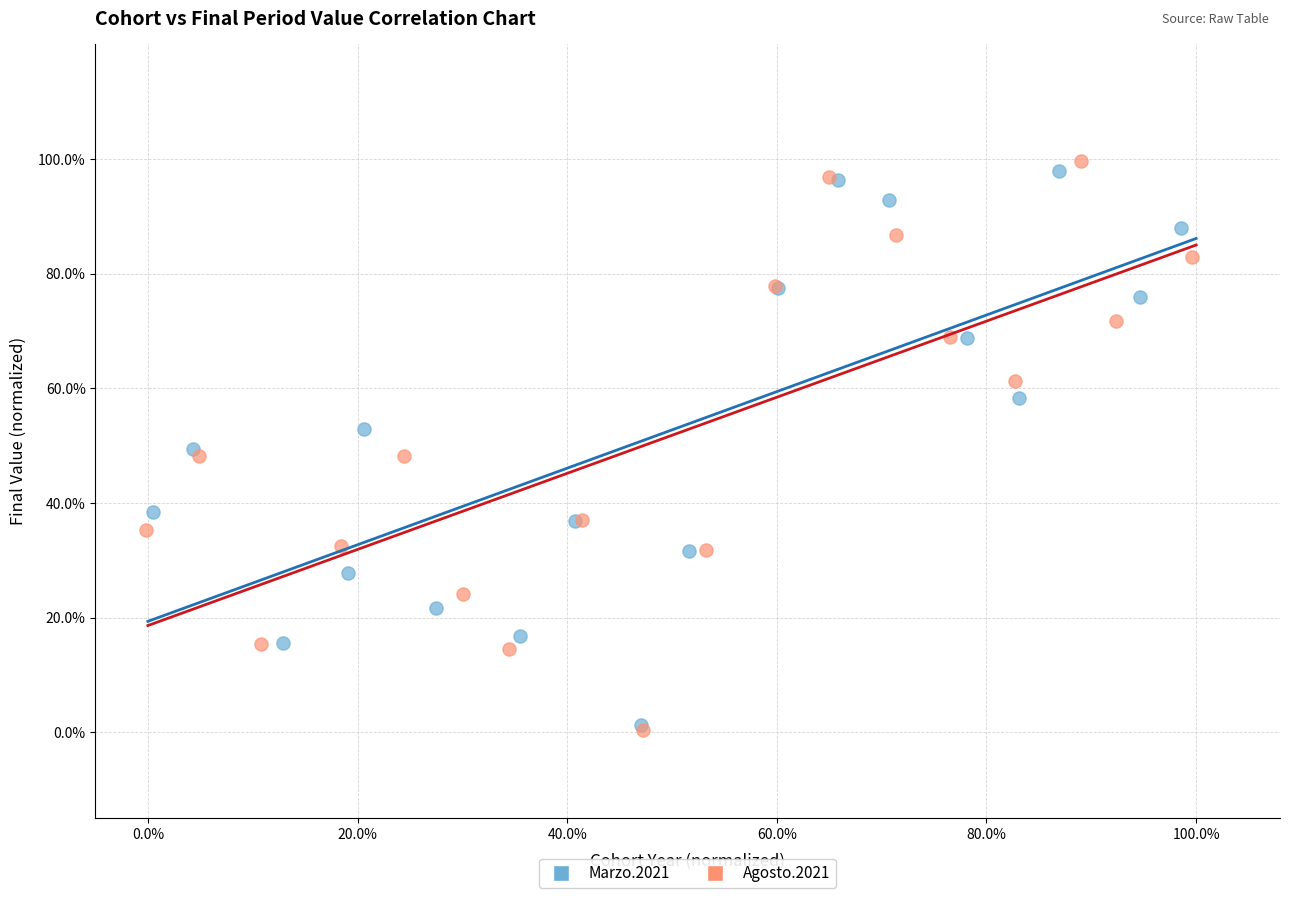

What are all the series names shown in the legend?

Marzo.2021, Agosto.2021